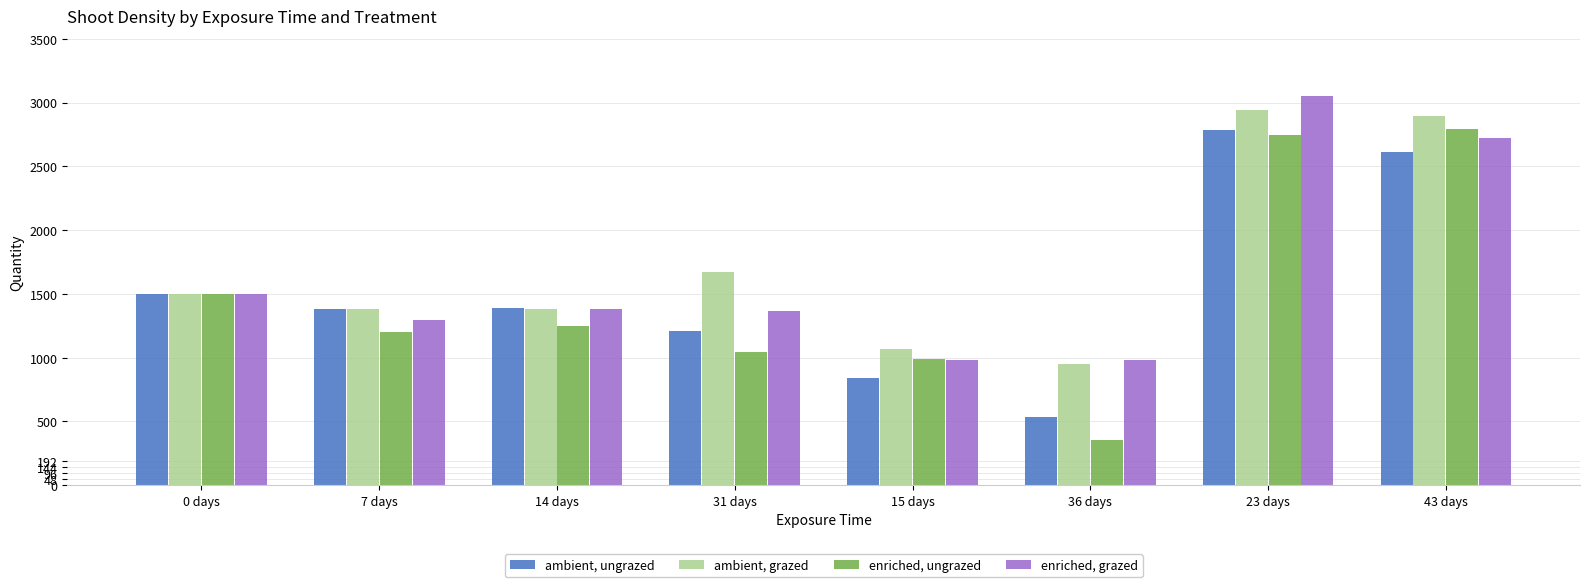

What is the difference between the second highest and second lowest values in the ambient, grazed series?

1826.5